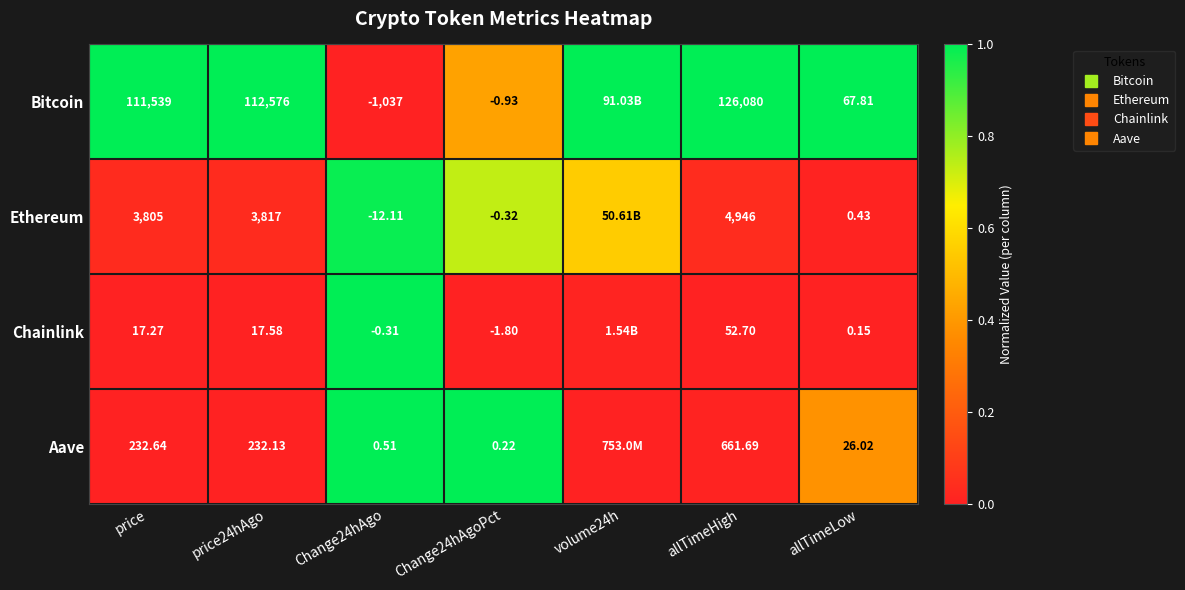

The Bitcoin series shows 1.3 at price24hAgo. True or false?

False